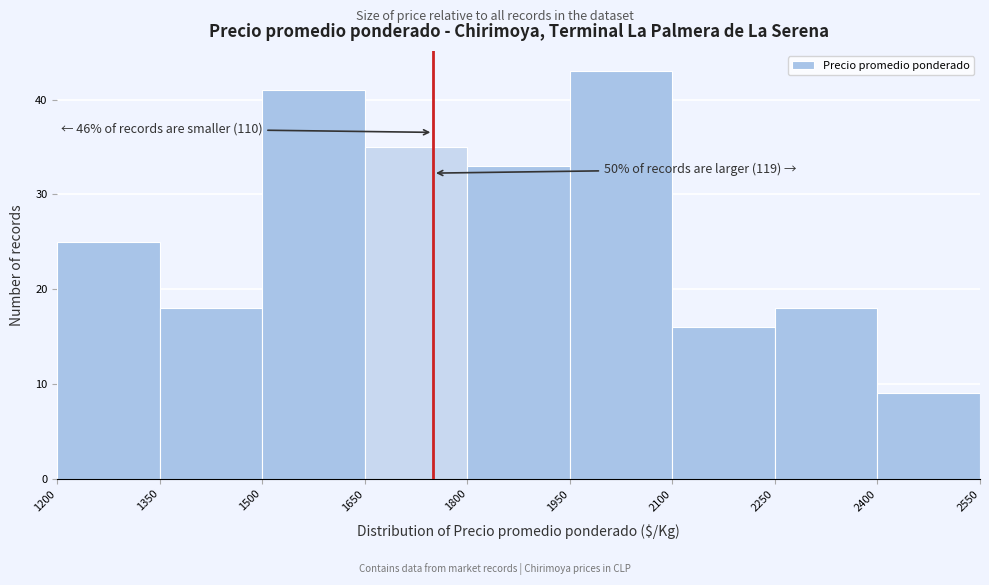

Which range on the x-axis has the tallest bar?

1950 to 2100